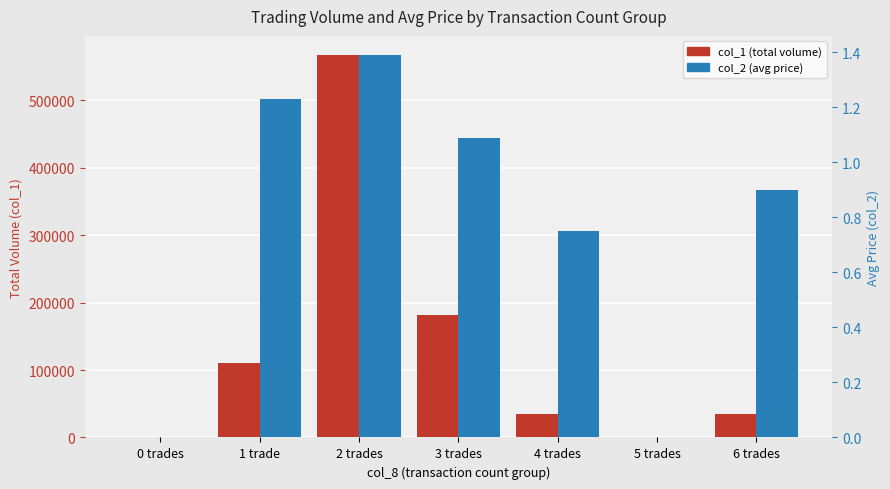

At which category does the chart reach its peak across all series?

2 trades